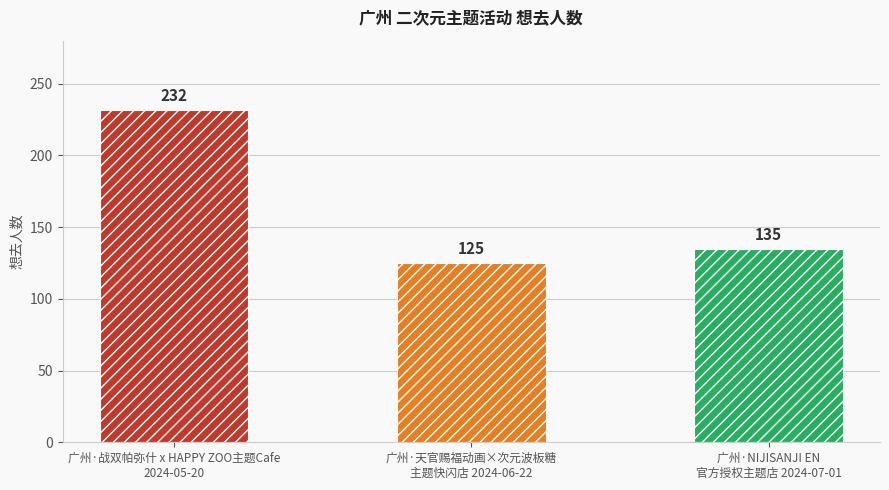

Between 广州·战双帕弥什 x HAPPY ZOO主题Cafe
2024-05-20 and 广州·NIJISANJI EN
官方授权主题店 2024-07-01, which is larger?

广州·战双帕弥什 x HAPPY ZOO主题Cafe
2024-05-20